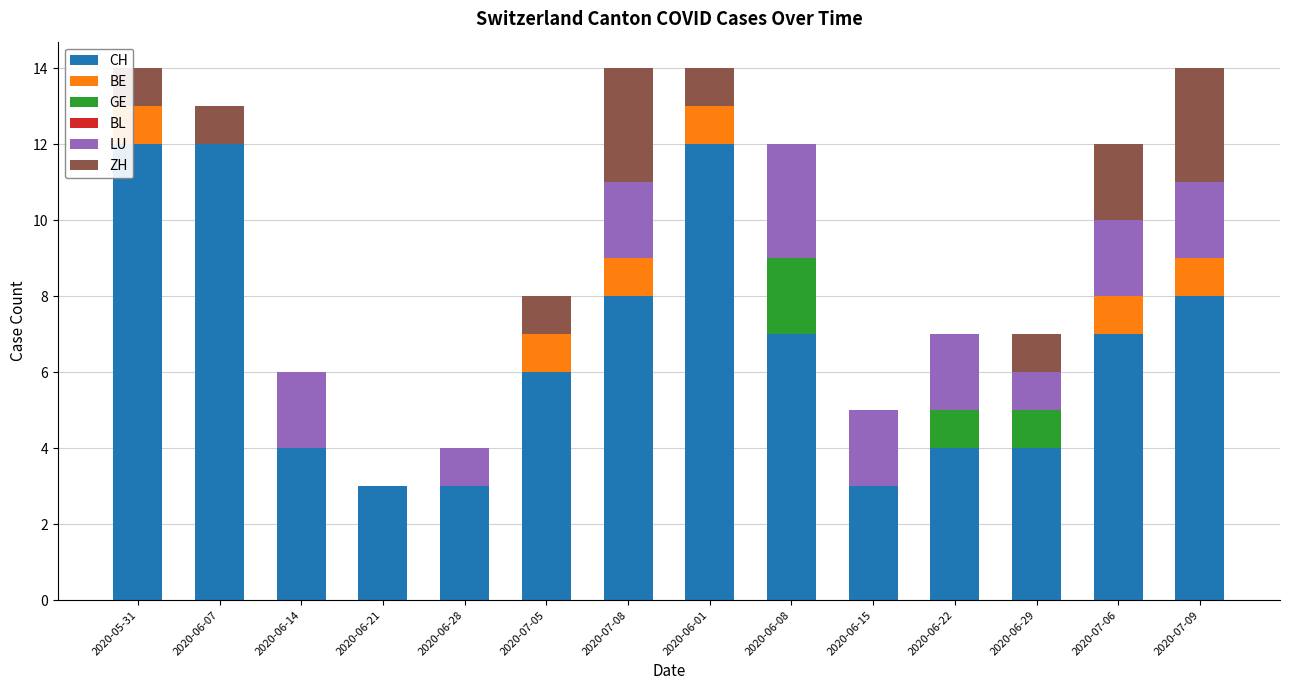

Are the bars grouped side by side (vs. stacked)?

No